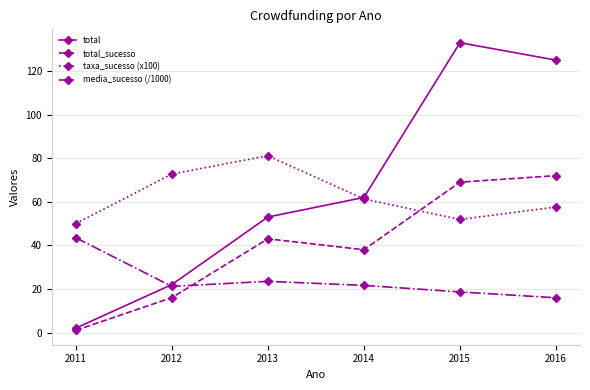

How many series are shown in this chart?

4